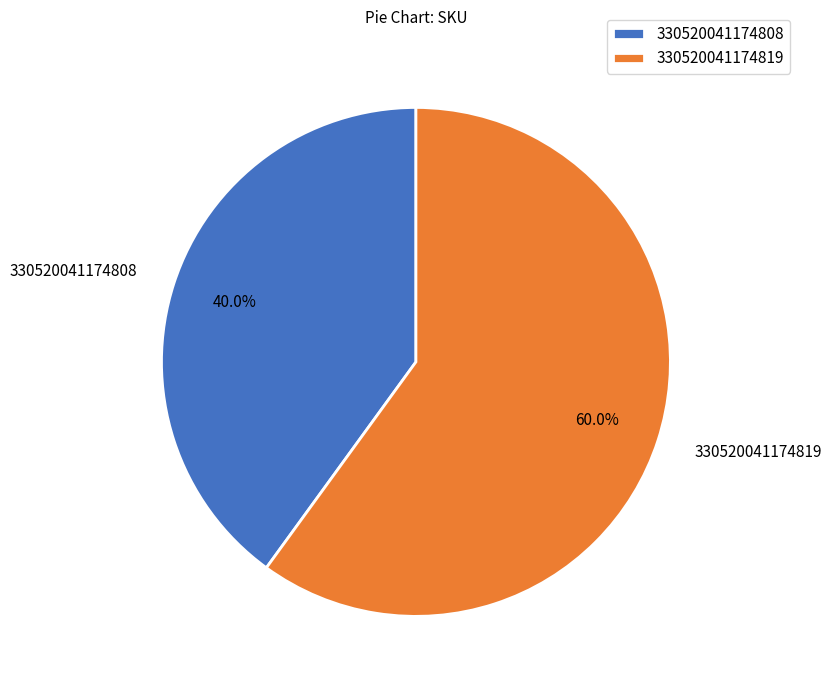

Which category has the smallest portion of the pie?

330520041174808